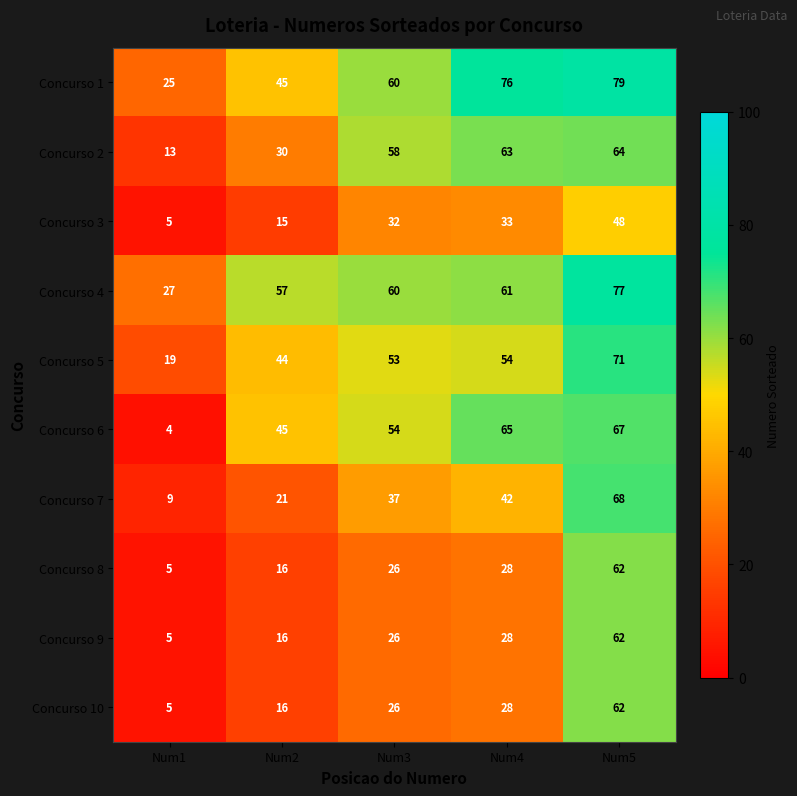

Which series has the largest total across all categories?

Concurso 1